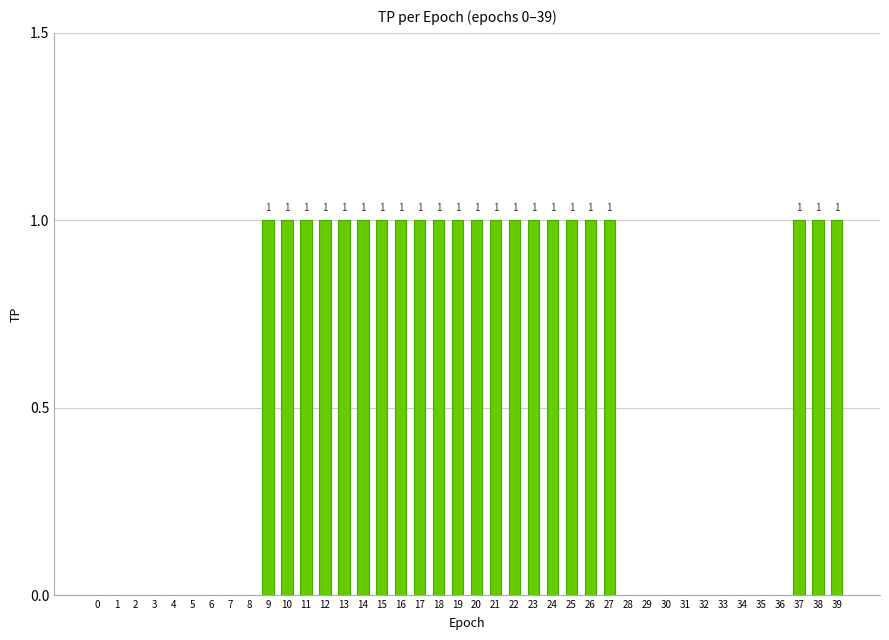

The value at 11 is 2. True or false?

False